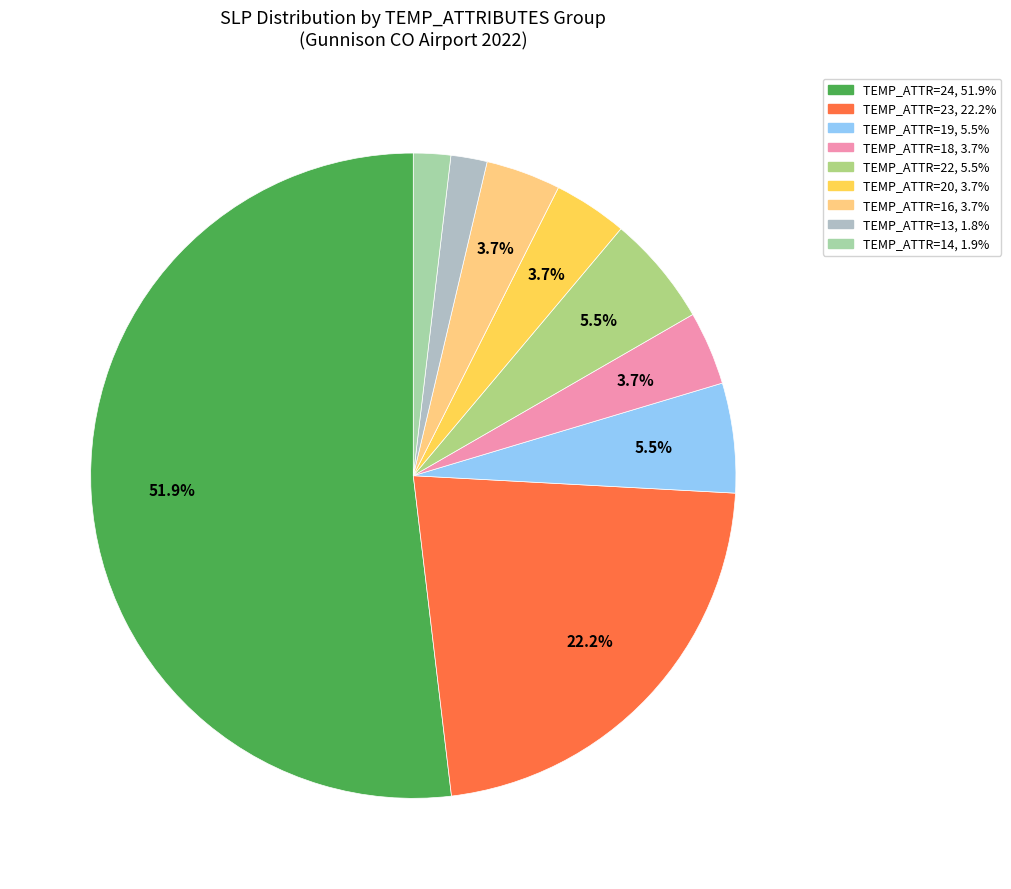

How many segments does this pie chart have?

9